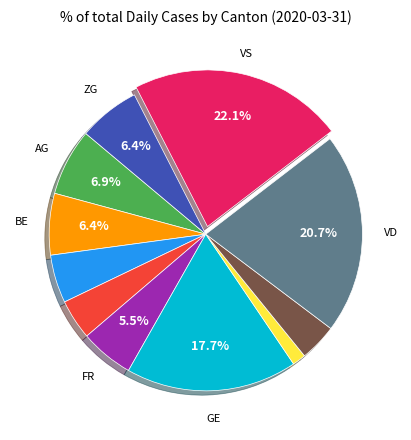

Is there any slice that represents more than half of the pie?

No